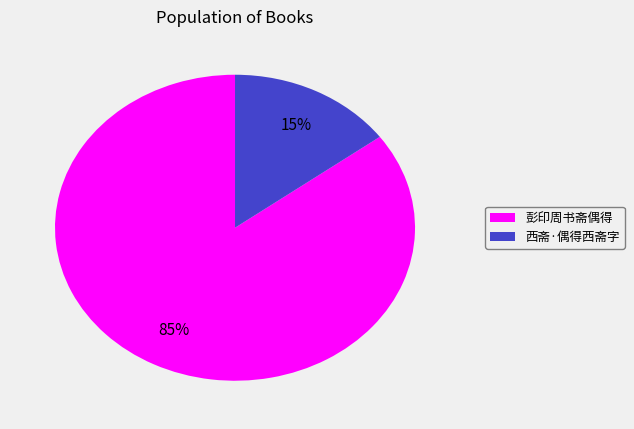

Which has a higher value, 彭印周书斋偶得 or 西斋·偶得西斋字?

彭印周书斋偶得